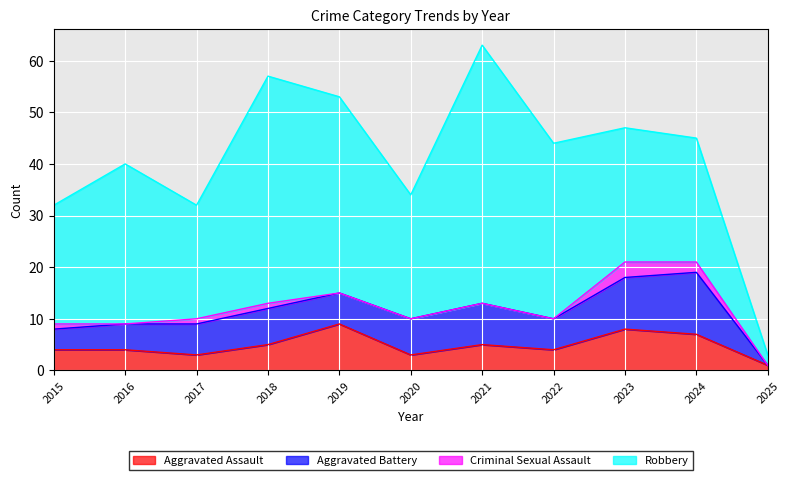

What is the total value across all series at 2024?

45